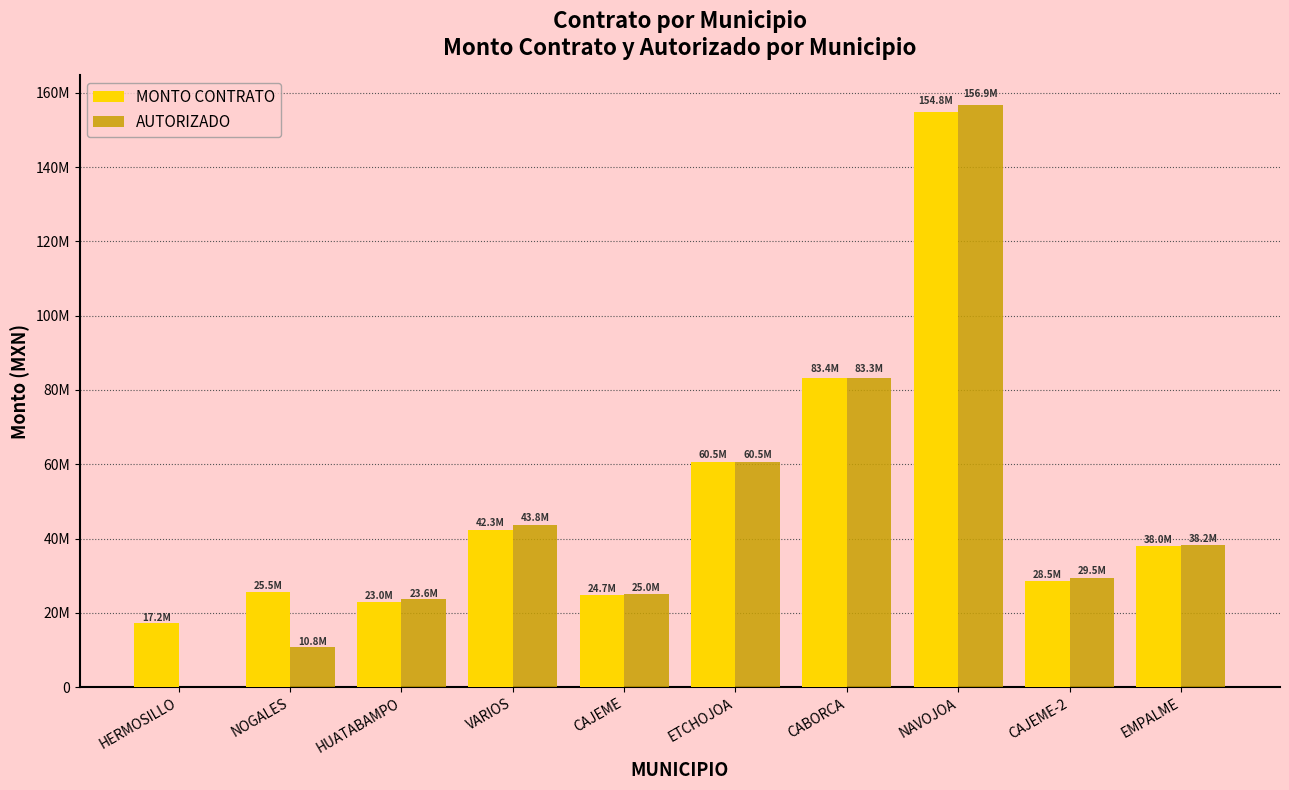

Reading left to right, list all the values displayed in this chart.

MONTO CONTRATO: 17161903.1	25515708.3	22980027.0	42349187.6	24701108.2	60543852.3	83353232.7	154846331.4	28542774.8	37981342.8
AUTORIZADO: 0.0	10757239.4	23580647.0	43762267.0	24992487.0	60543852.3	83333341.0	156862745.0	29491525.0	38235294.0